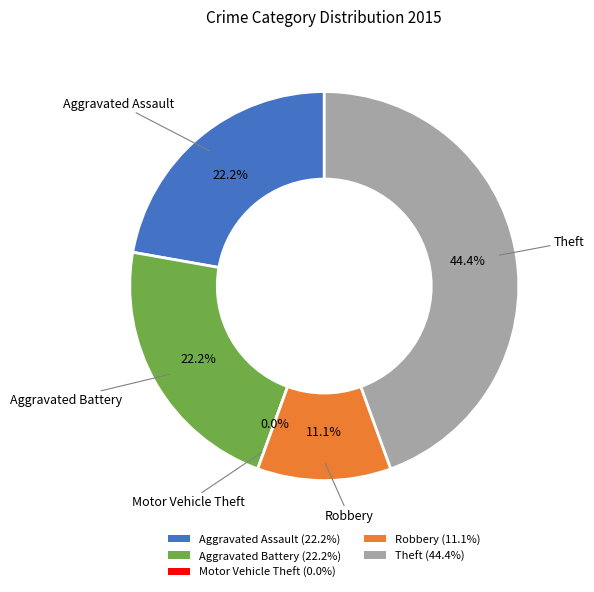

Is there any slice that represents more than half of the pie?

No